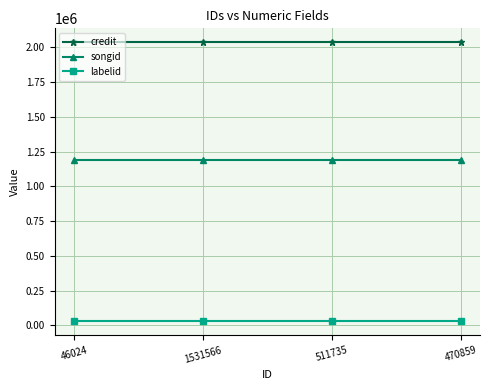

What is the sum of the labelid values at 511735 and 46024?

59550